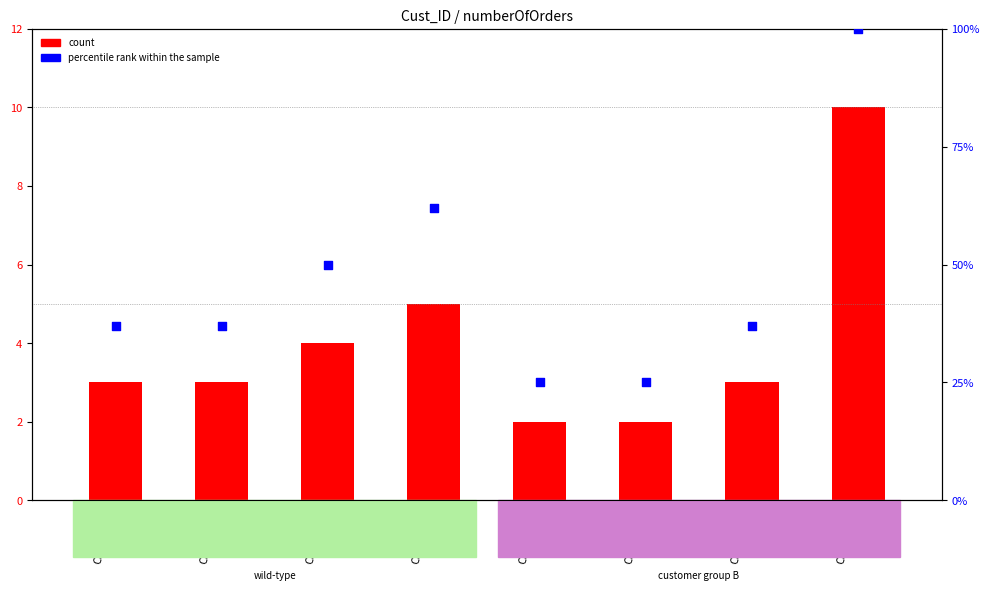

Which series has the largest Y range (max minus min)?

percentile rank within the sample